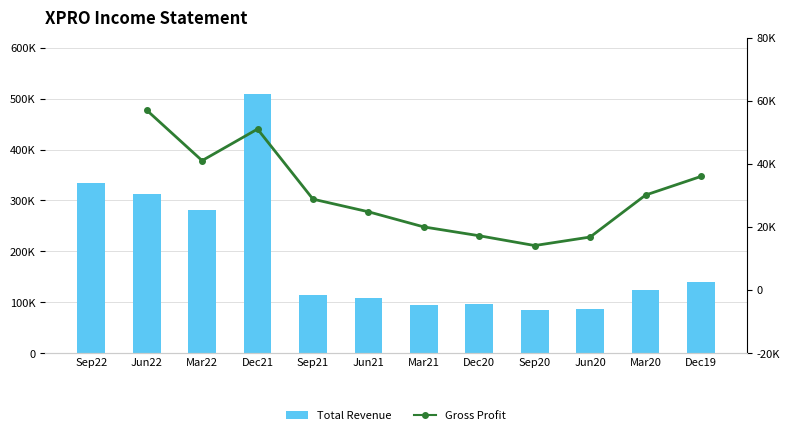

The Total Revenue series shows 280500.0 at Mar22. True or false?

True